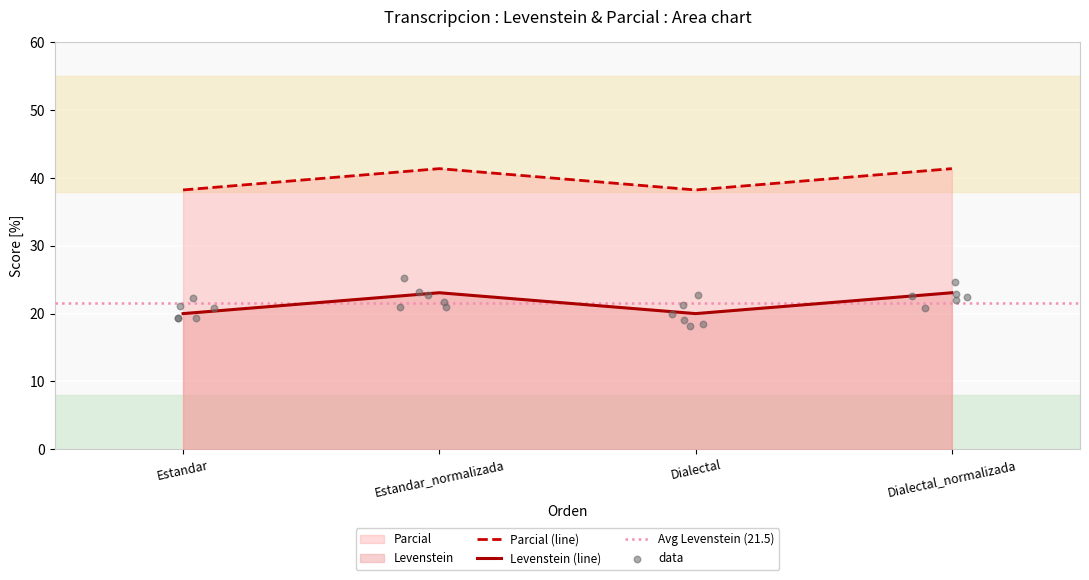

At which category is the sum across all series the highest?

Estandar_normalizada